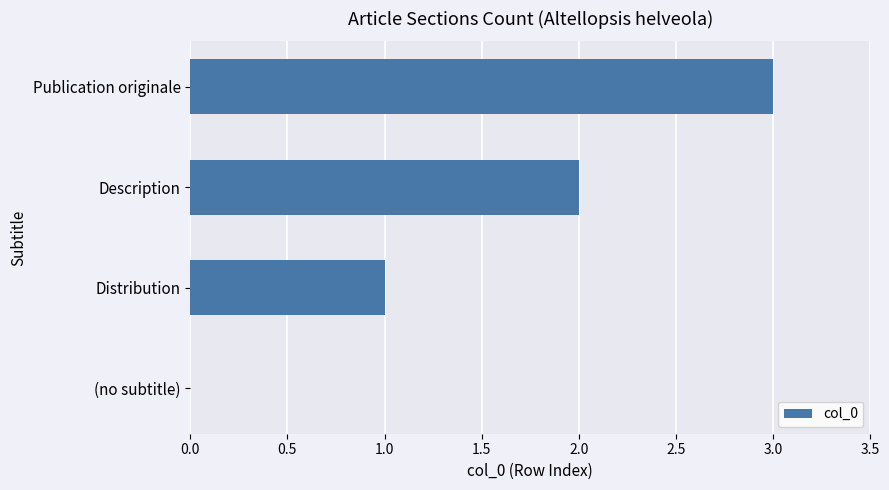

What is the average value?

2